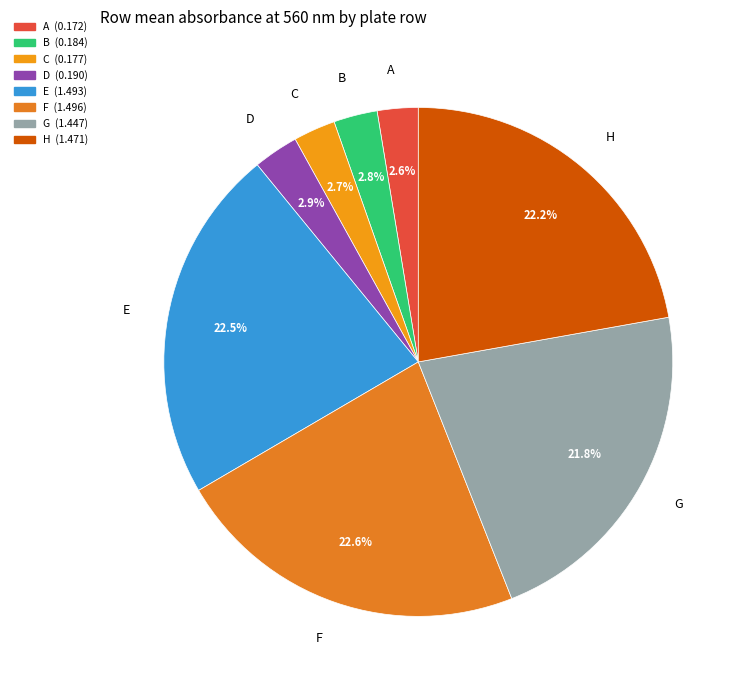

To the nearest percent, what is the difference between the D and F slice percentages?

20%